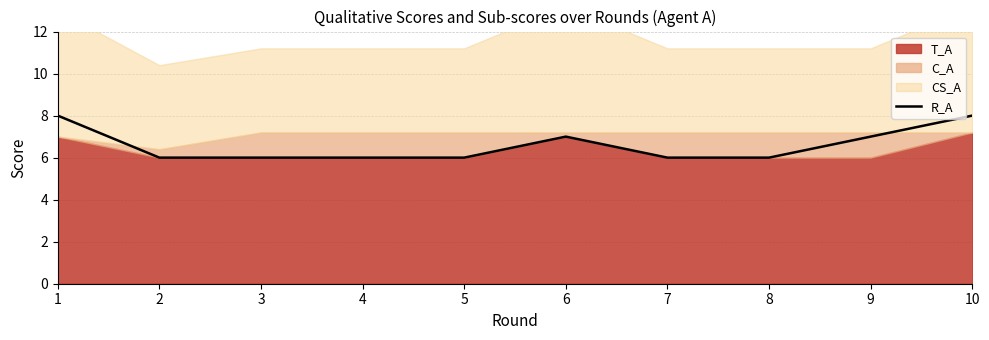

Where is the data nearest to the value 7?

6